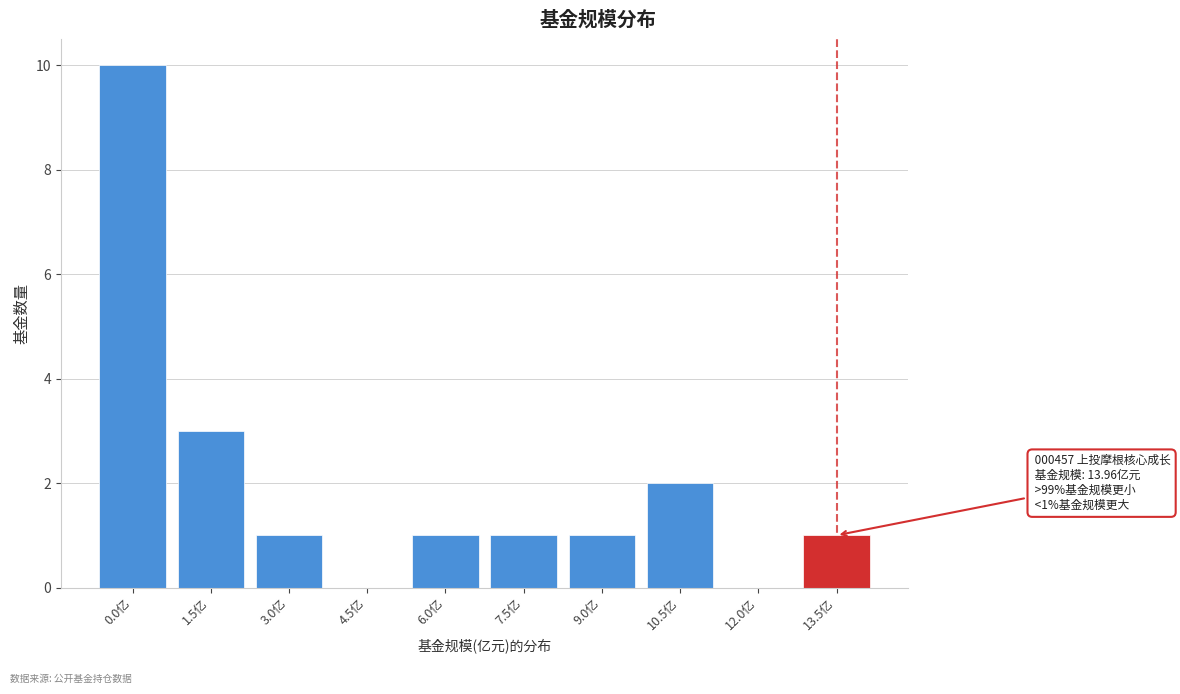

Reading left to right, extract all data points from this chart.

0.0亿=10	1.5亿=3	3.0亿=1	4.5亿=0	6.0亿=1	7.5亿=1	9.0亿=1	10.5亿=2	12.0亿=0	13.5亿=1